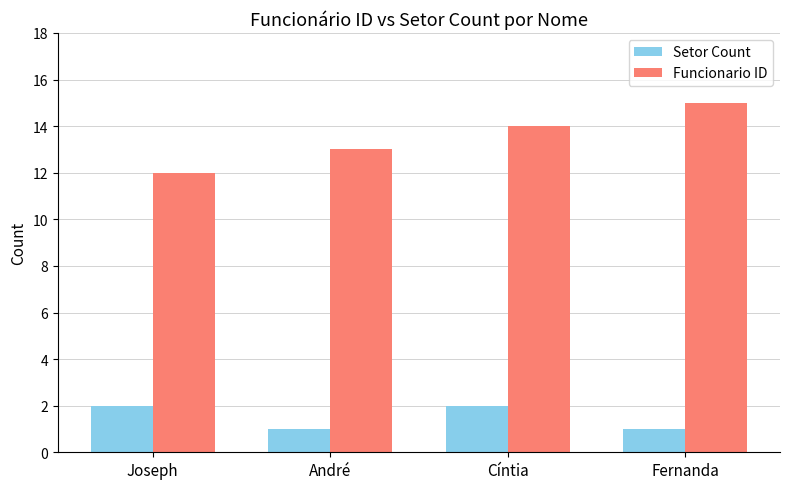

Which series has the largest total across all categories?

Funcionario ID